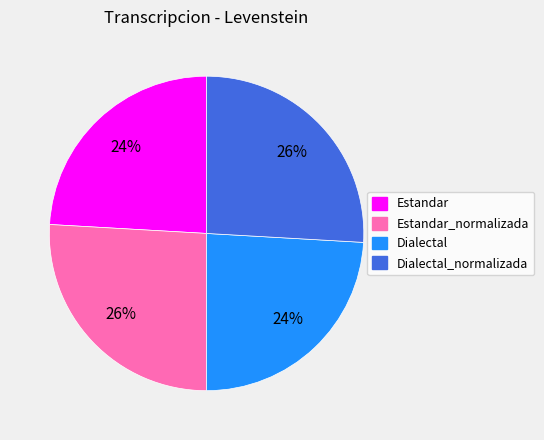

Approximately how many times larger is the value at Dialectal compared to Estandar?

1.0